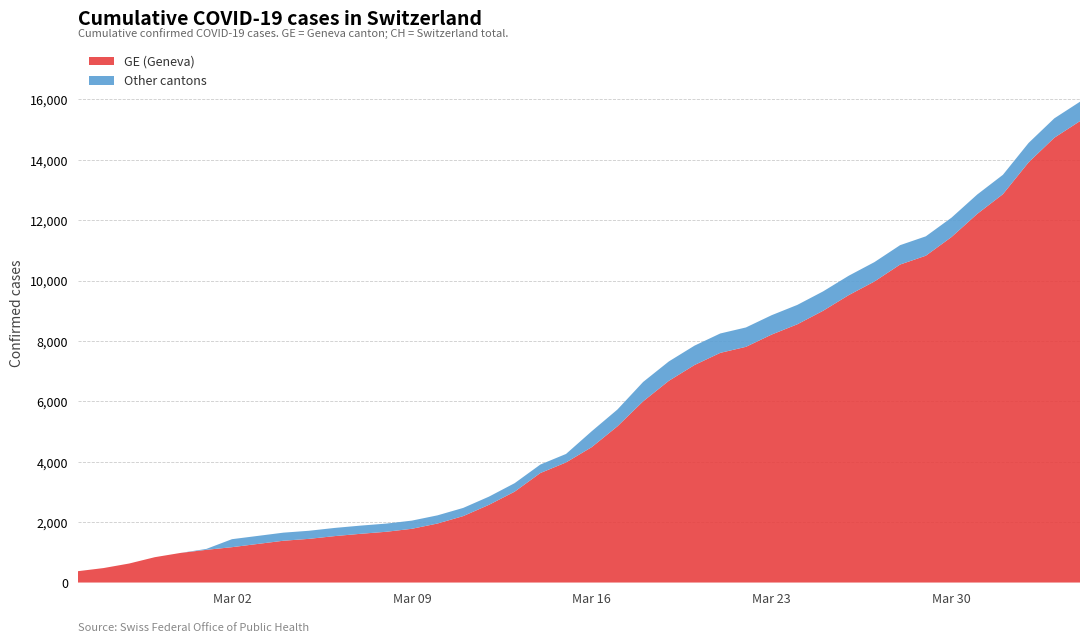

Reading right to left, list all the values displayed in this chart.

GE: 39=15284	38=14733	37=13919	36=12863	35=12210	34=11444	33=10825	32=10533	31=9971	30=9520	29=9000	28=8554	27=8213	26=7807	25=7607	24=7205	23=6681	22=6002	21=5174	20=4485	19=3978	18=3627	17=3010	16=2574	15=2201	14=1955	13=1780	12=1681	11=1614	10=1538	9=1447	8=1384	7=1278	6=1171	5=1083	4=981	3=840	2=630	1=479	0=375
CH: 39=15926	38=15375	37=14561	36=13505	35=12852	34=12086	33=11467	32=11175	31=10613	30=10162	29=9642	28=9196	27=8855	26=8449	25=8249	24=7847	23=7323	22=6644	21=5731	20=5012	19=4259	18=3908	17=3291	16=2845	15=2472	14=2226	13=2051	12=1952	11=1885	10=1809	9=1715	8=1652	7=1544	6=1436	5=1113	4=981	3=840	2=630	1=479	0=375